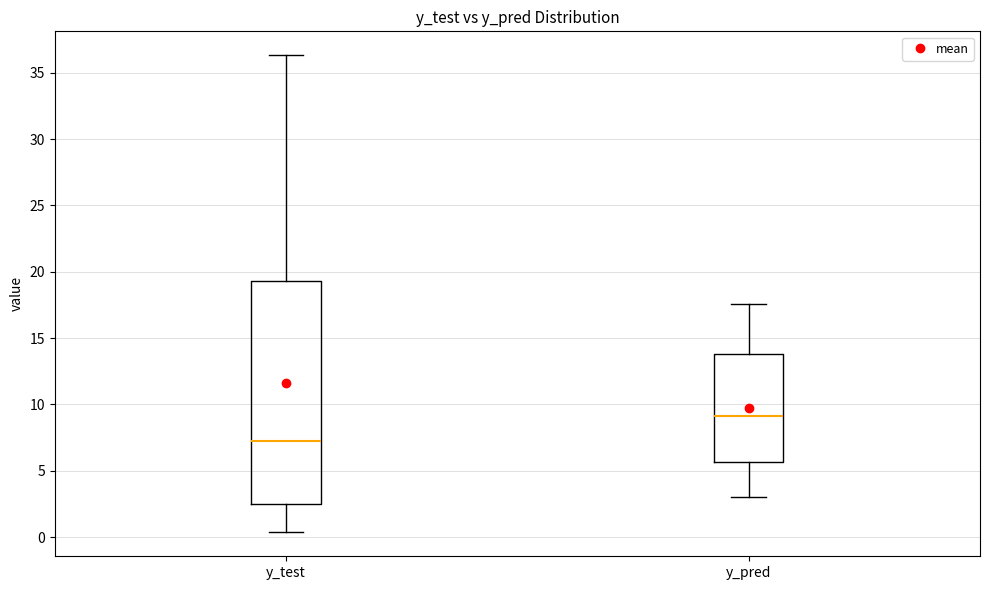

Which box's median line is the lowest?

y_test